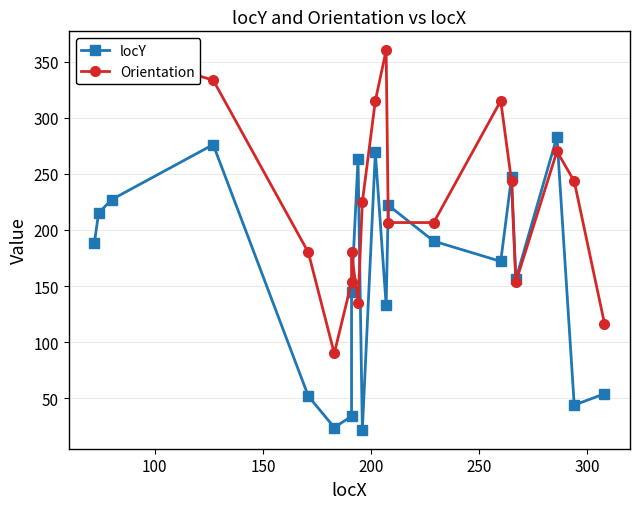

Does the chart display data point markers on the line(s)?

Yes